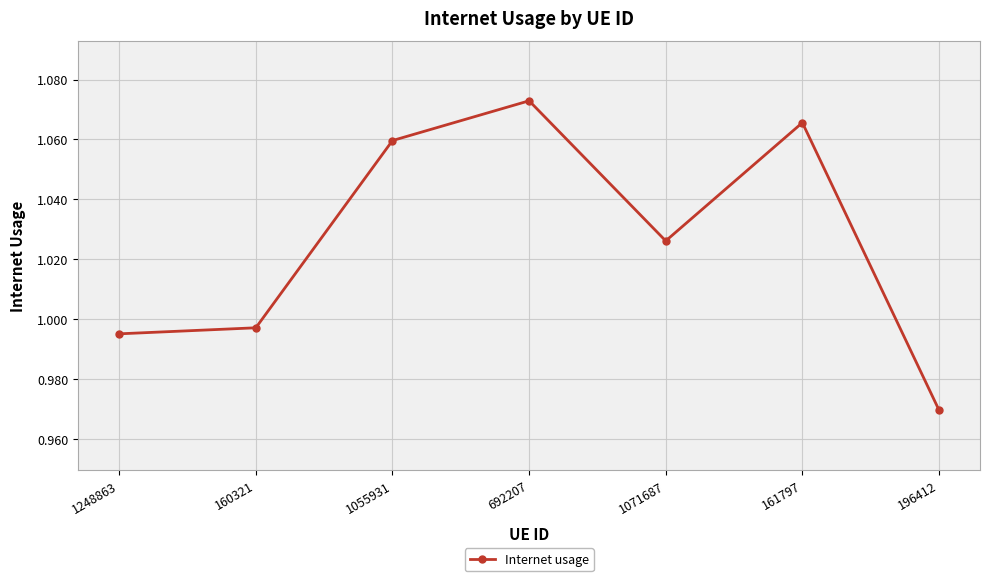

The value at 692207 is 0.6. True or false?

False